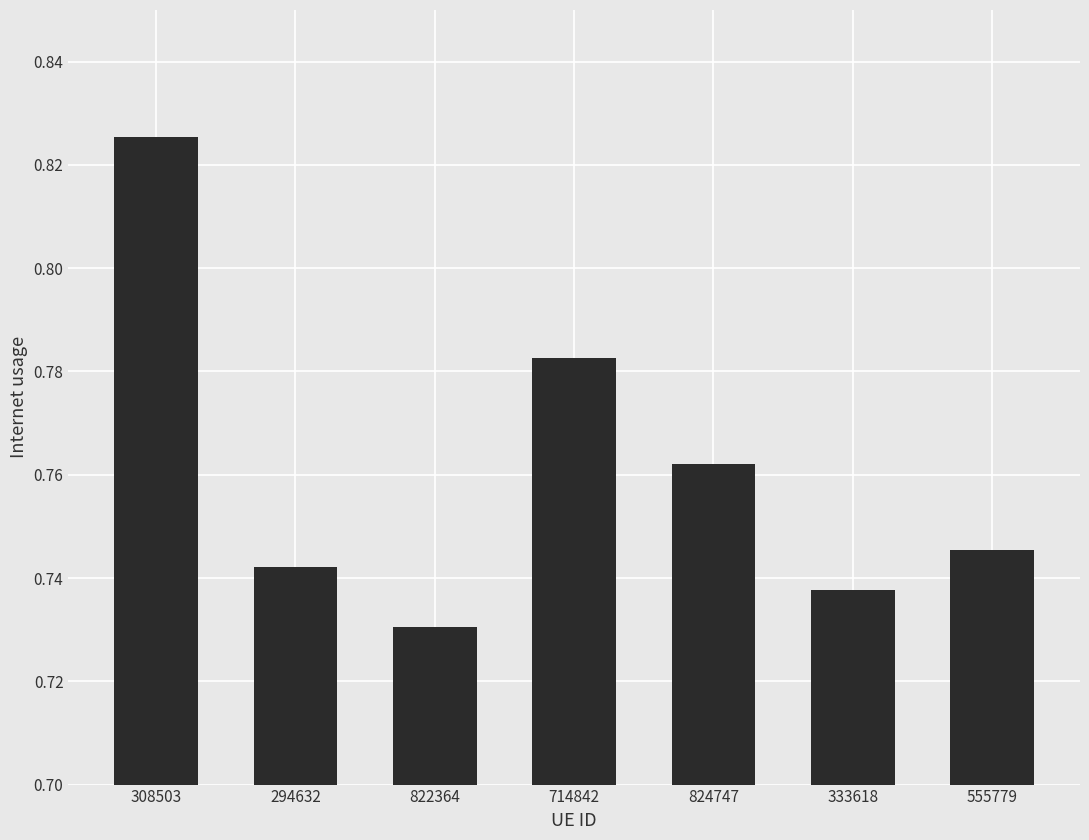

What is the label of the 1st bar from the left?

308503